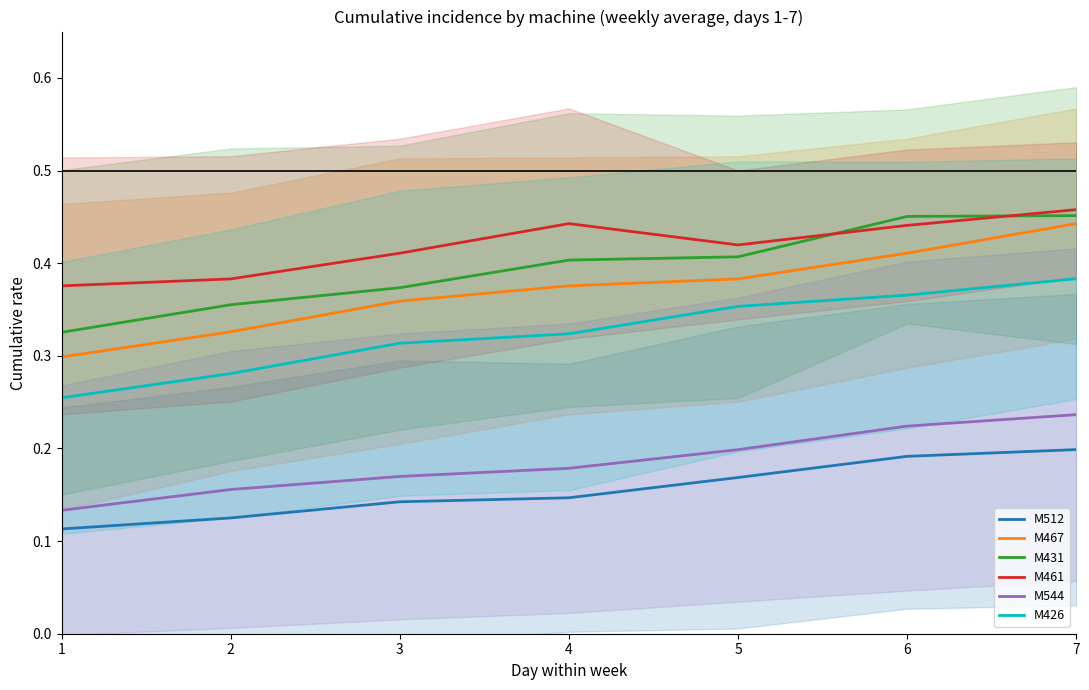

What is the sum of the M544 values at 7 and 5?

0.4